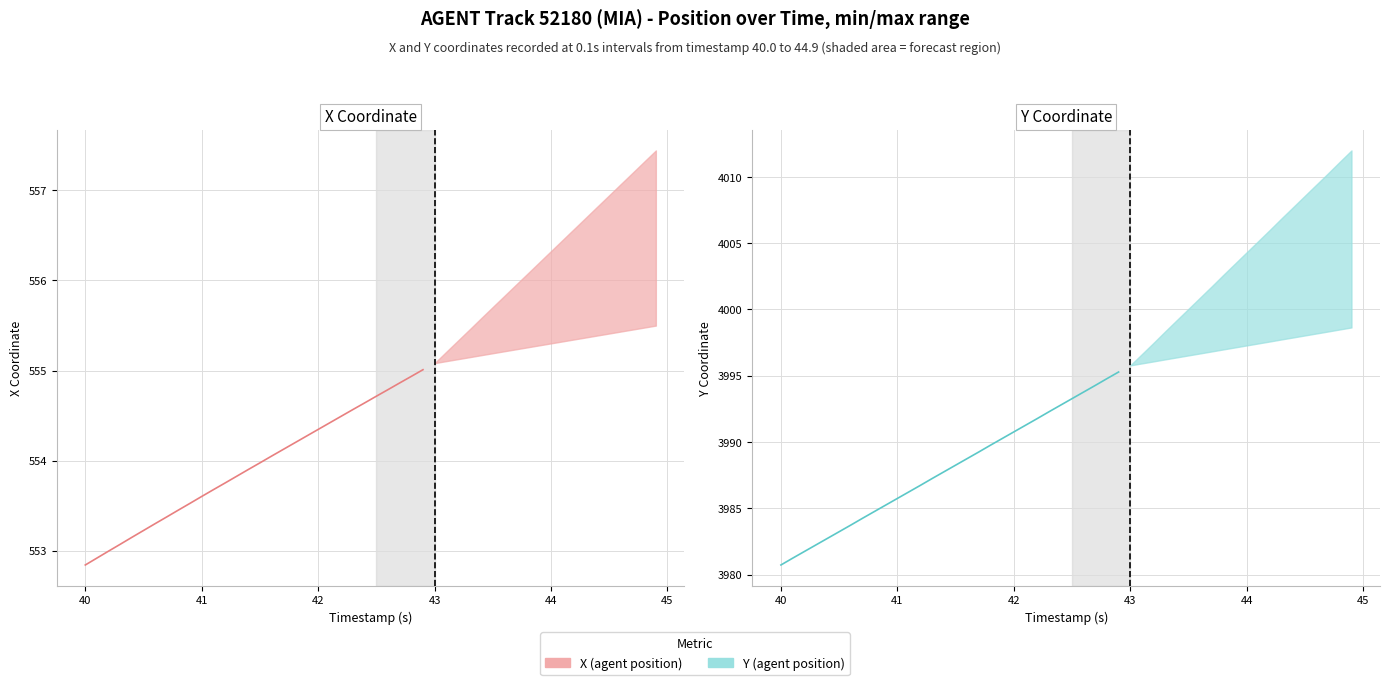

Is this an area chart (filled region under the line)?

No